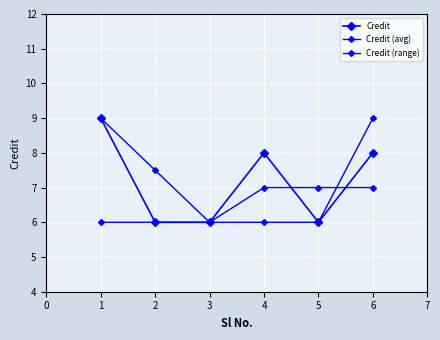

Is this an area chart (filled region under the line)?

No